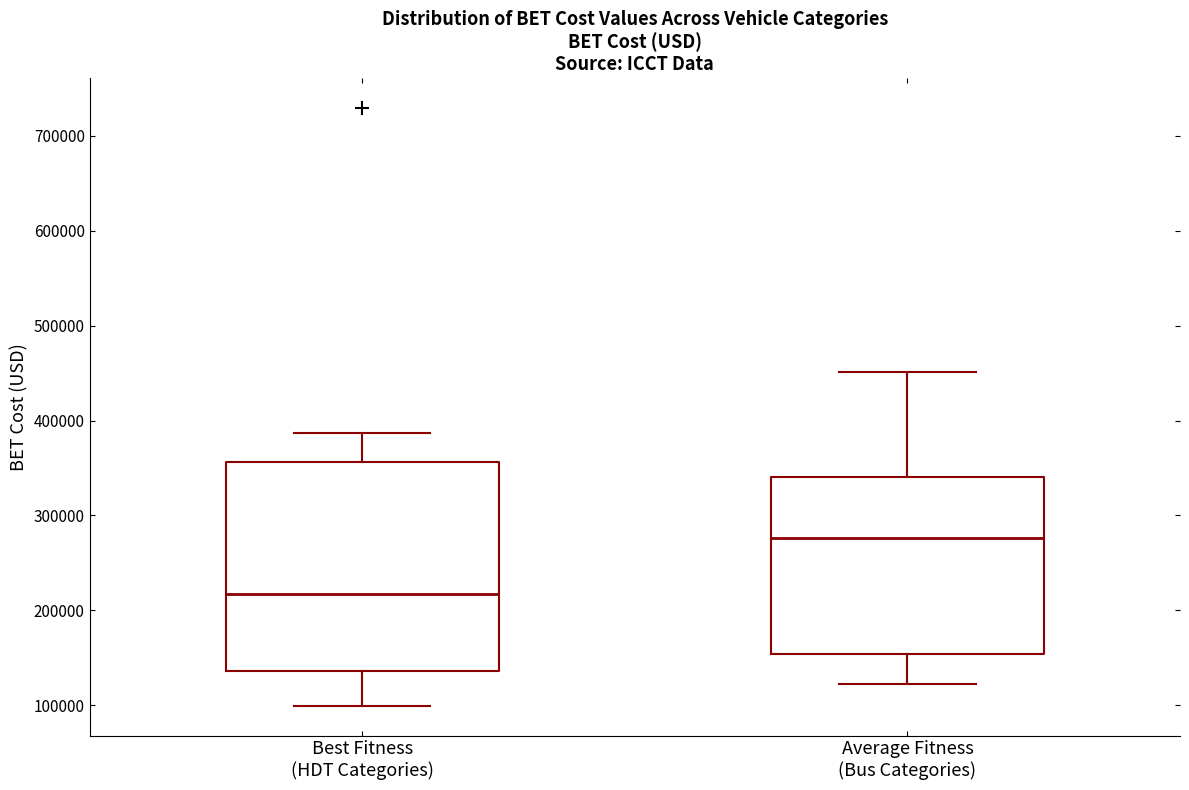

Reading left to right, read every box against the y-axis: the position of its median line, the range the box covers, and the ends of its whiskers. The values are not printed on the chart, so give them approximately, as read against the axis.

Best Fitness (HDT Categories): median 220000, box 140000 to 360000, whiskers 100000 to 390000
Average Fitness (Bus Categories): median 280000, box 150000 to 340000, whiskers 120000 to 450000